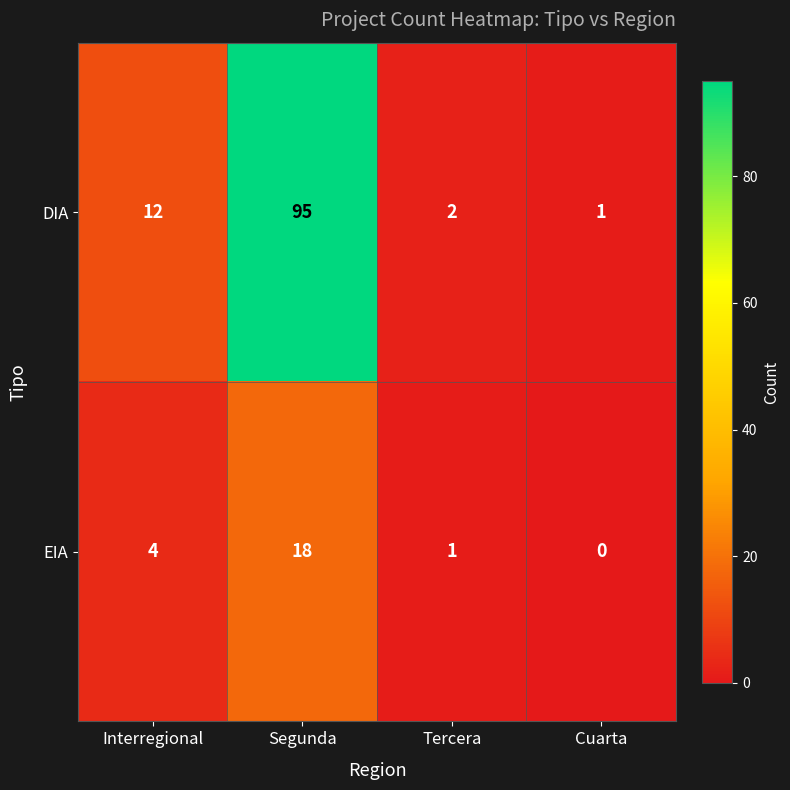

The value of EIA at Interregional is 2. True or false?

False